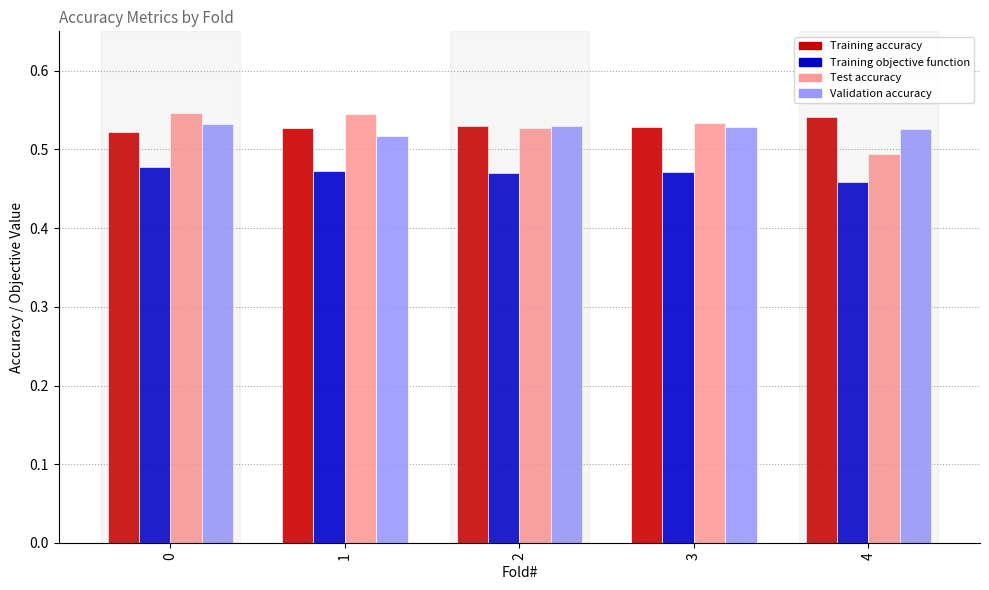

At how many categories does at least one series exceed 0?

5